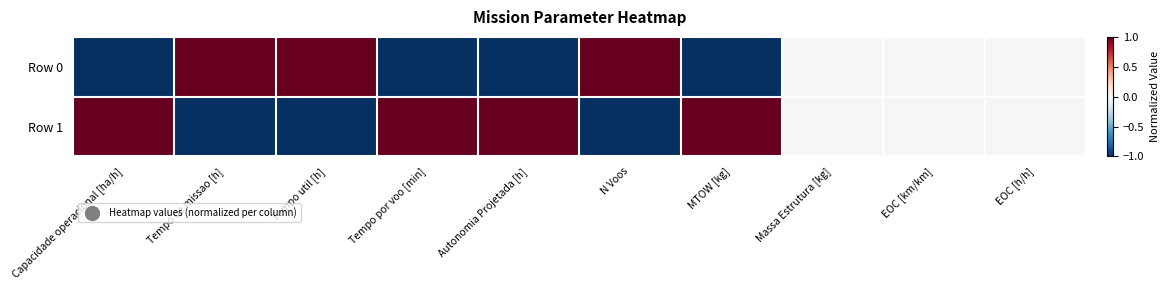

Between Autonomia Projetada [h] and Tempo por voo [min], which is larger?

Autonomia Projetada [h]